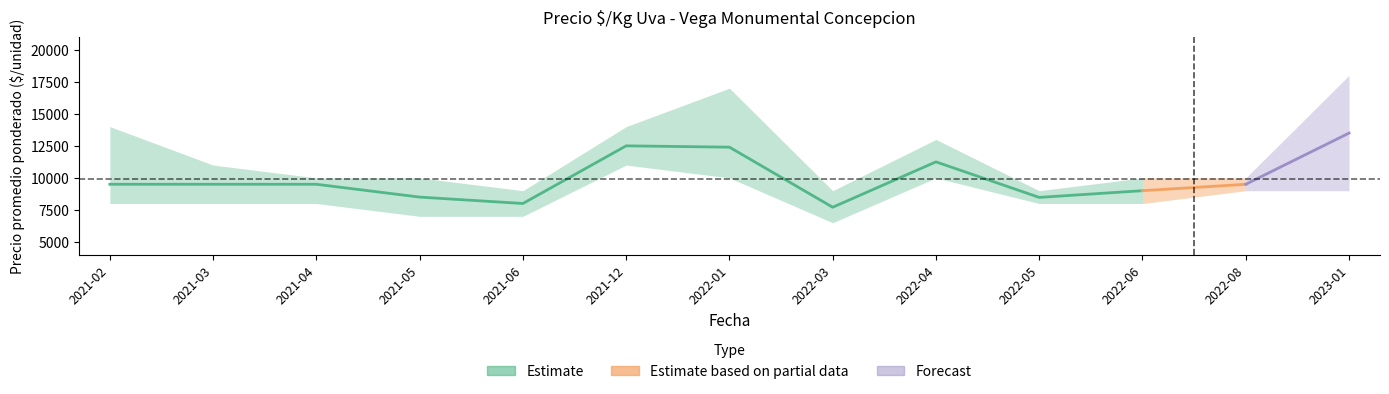

What is the sum of all Precio maximo values?

154000